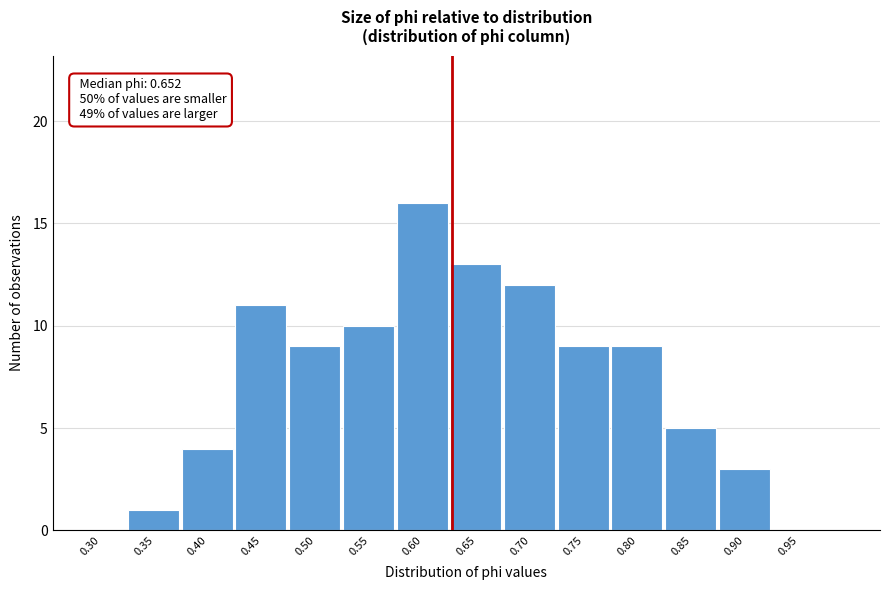

Reading left to right, extract all data points from this chart.

0.30=0	0.35=1	0.40=4	0.45=11	0.50=9	0.55=10	0.60=16	0.65=13	0.70=12	0.75=9	0.80=9	0.85=5	0.90=3	0.95=0